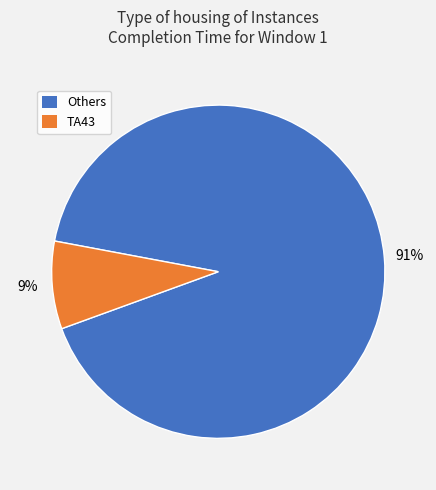

To the nearest percent, what percentage of the pie is Others?

91%